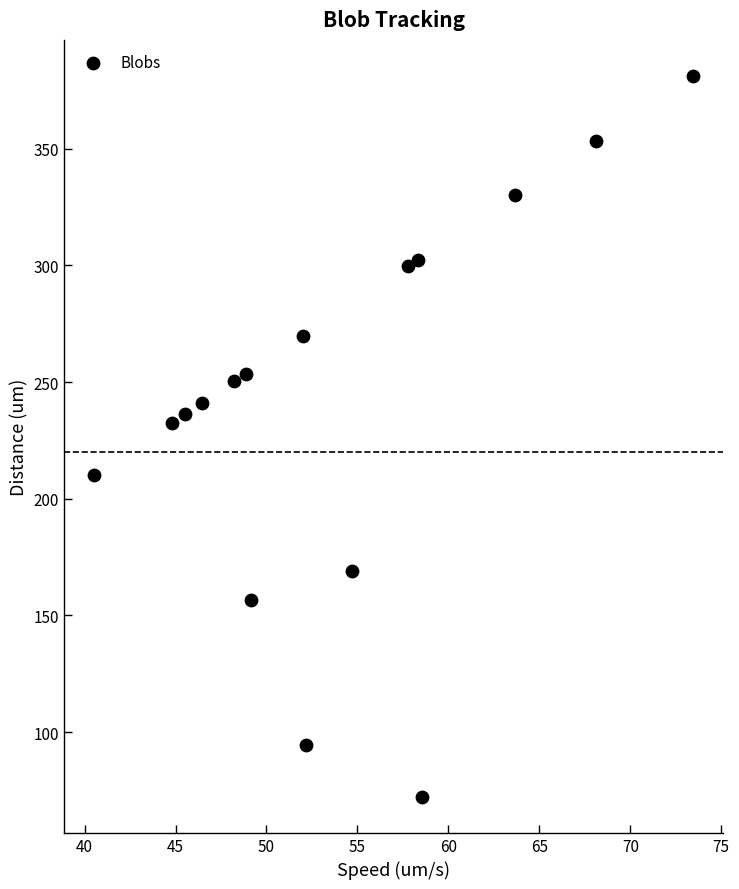

What Y value in the scatter plot is closest to 226?

232.5